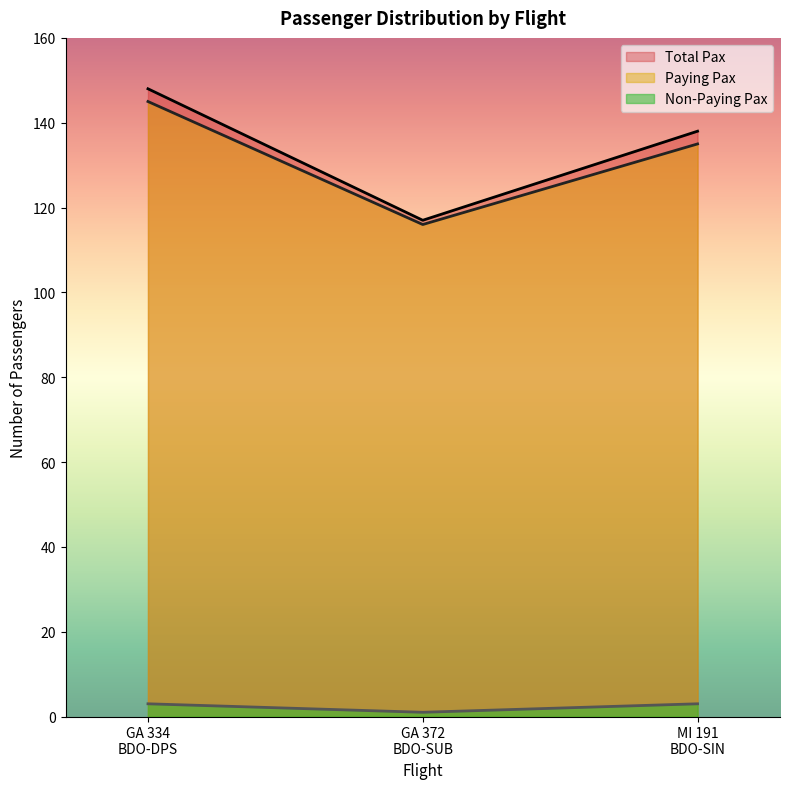

Rank the series by their maximum value, from lowest to highest.

Non-Paying Pax, Paying Pax, Total Pax